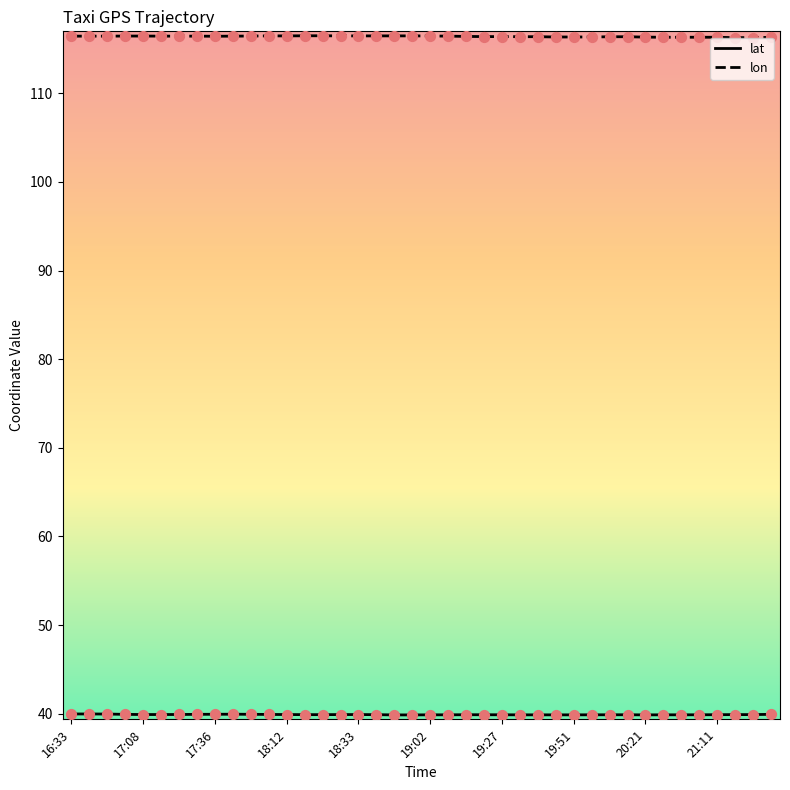

Which series has the largest total across all categories?

lon